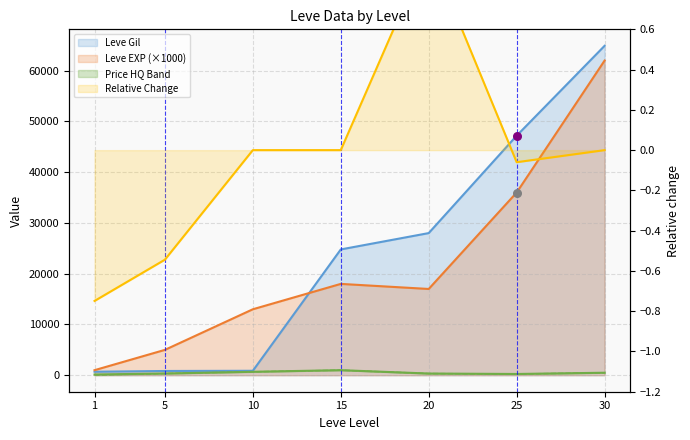

Which series has the largest Y range (max minus min)?

Leve Gil